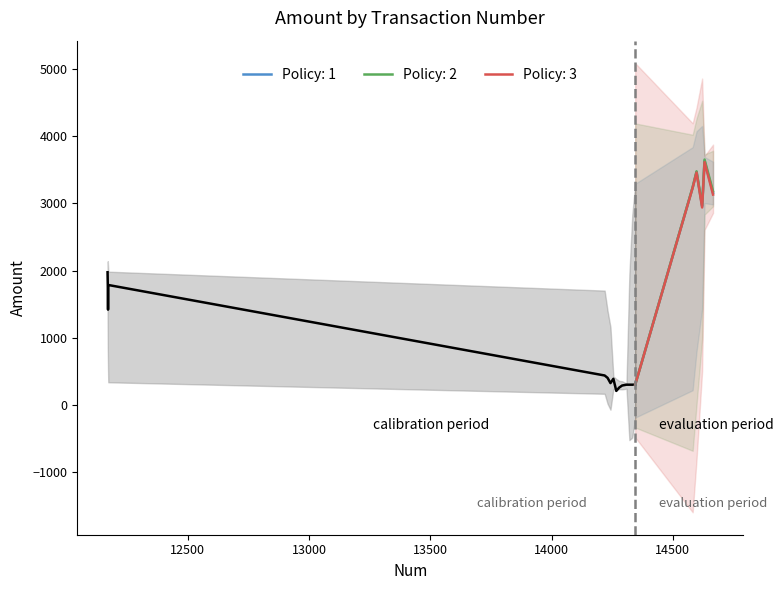

What is the difference between the maximum and minimum values?

3426.1